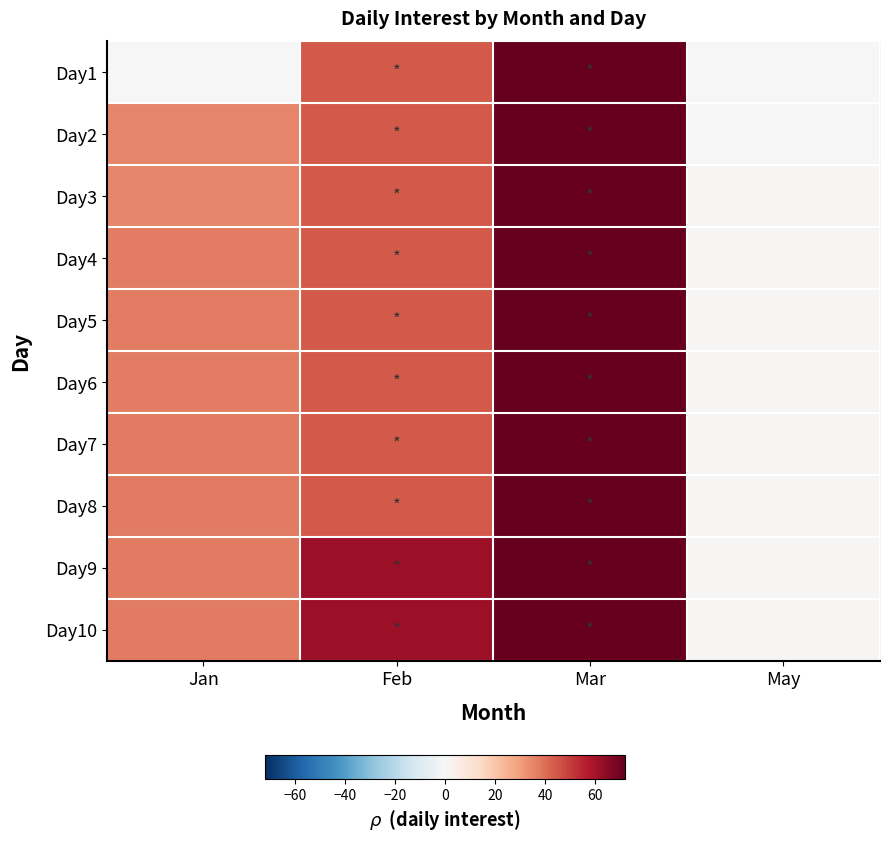

Count the number of data series in this chart.

10